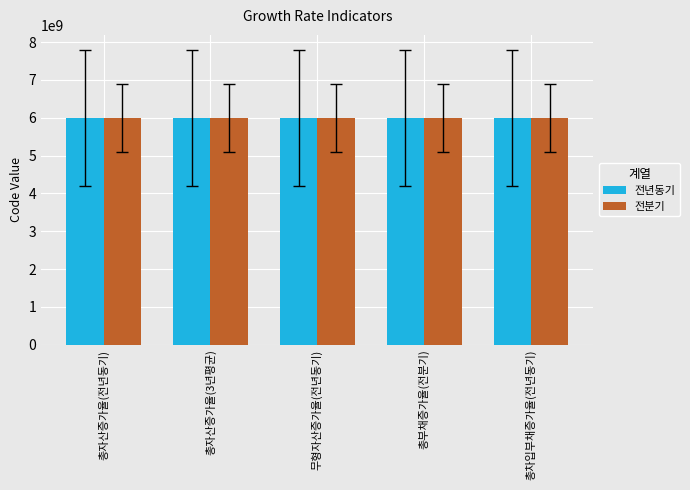

What is the lowest value of the 전년동기 series?

6000205001